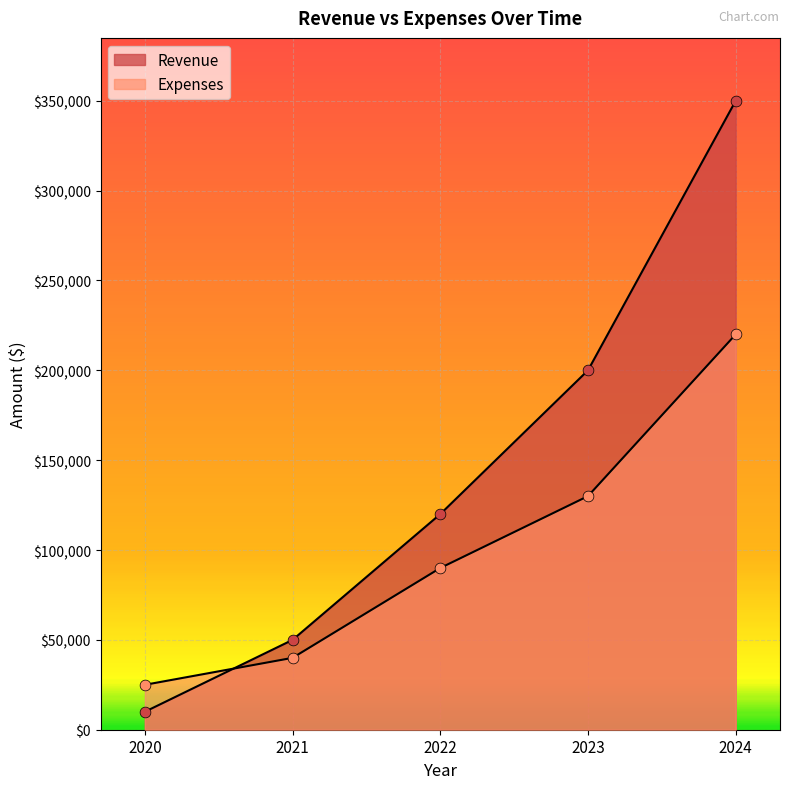

Which series has the largest total across all categories?

Revenue